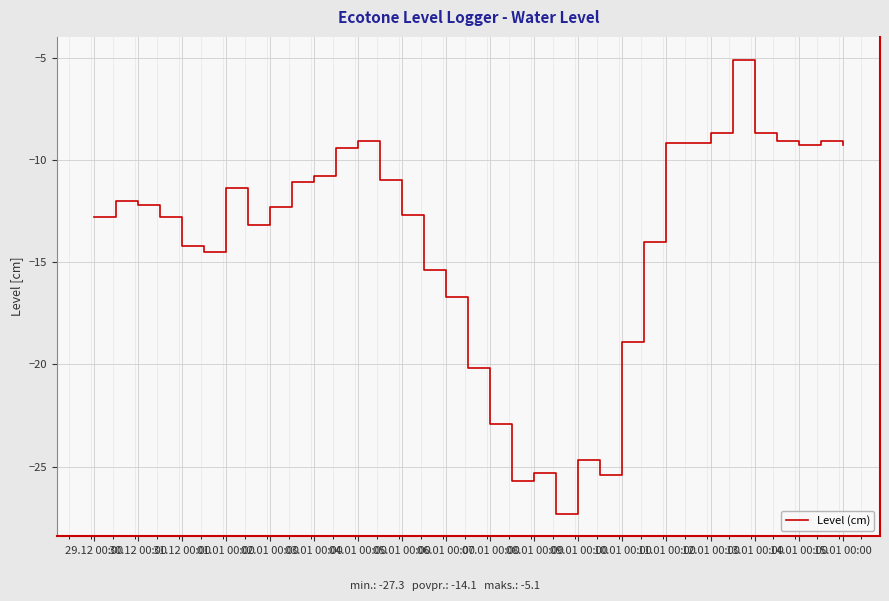

What is the smallest value displayed?

-27.3